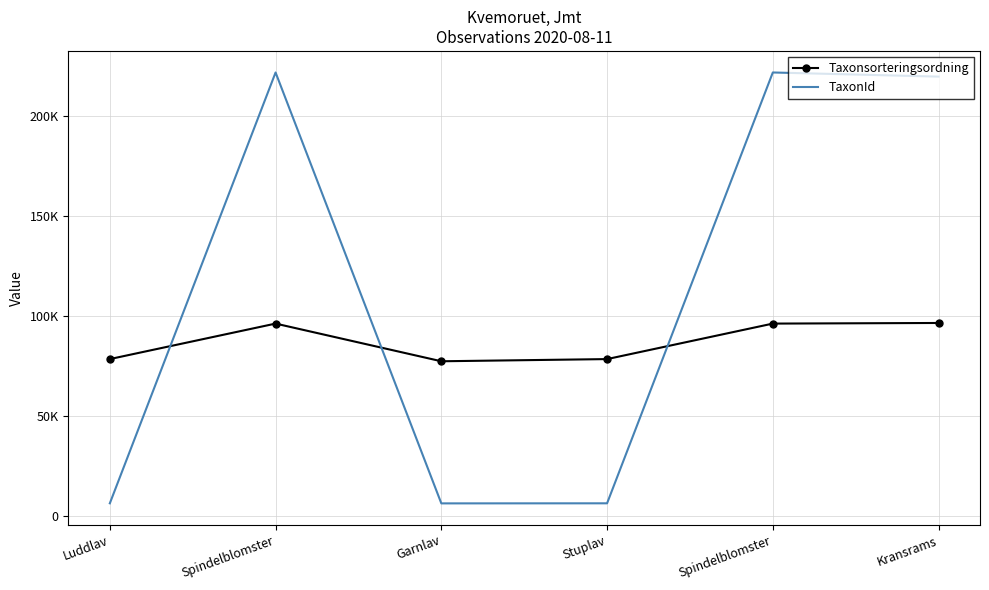

Where do Taxonsorteringsordning and TaxonId first cross each other?

Luddlav and Spindelblomster